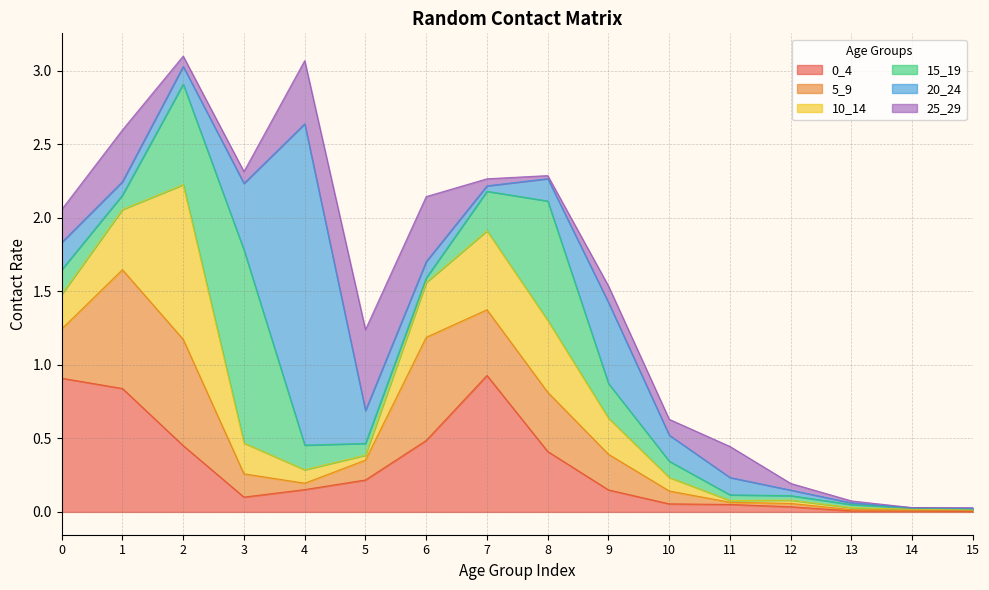

What are all the series names shown in the legend?

0_4, 5_9, 10_14, 15_19, 20_24, 25_29